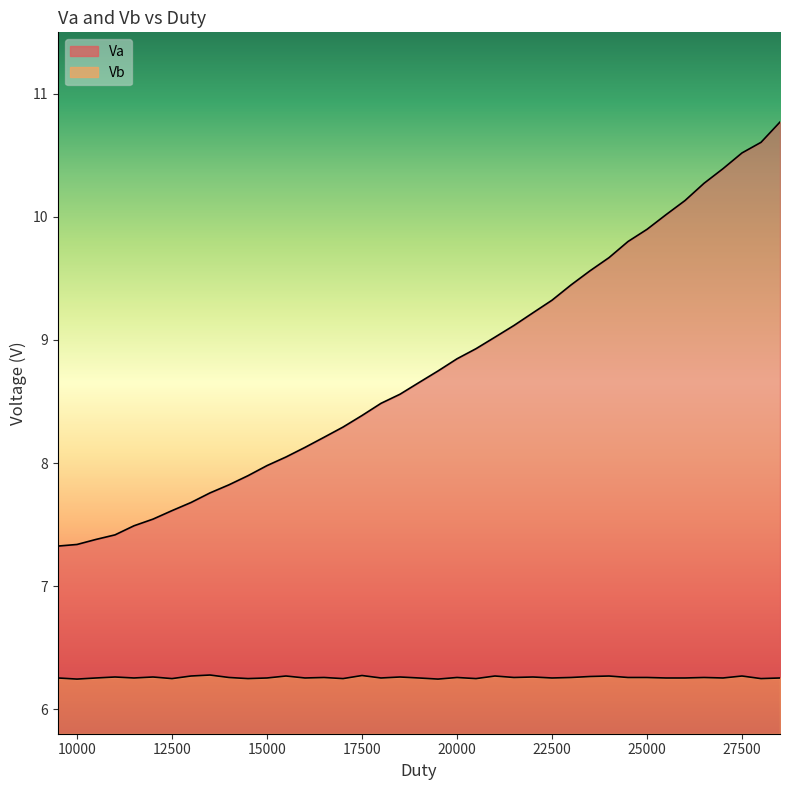

How many lines are shown in the chart?

2